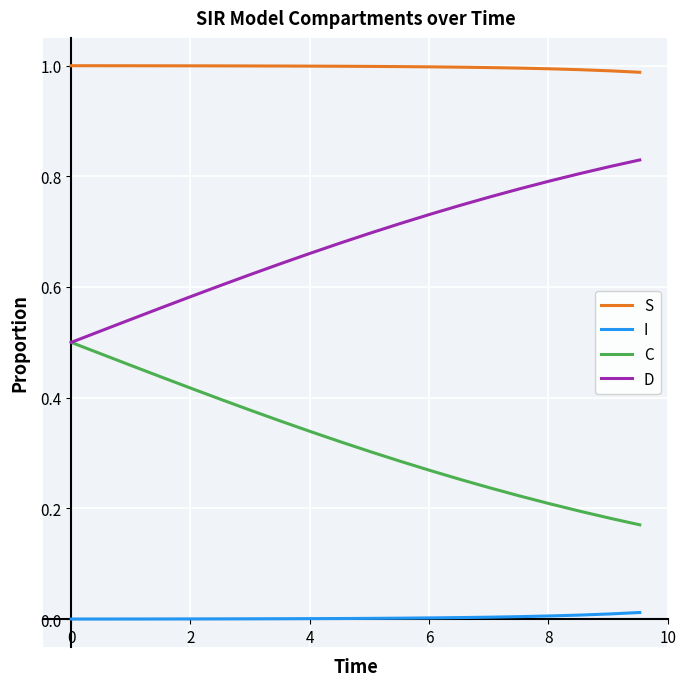

Which series has the largest total across all categories?

S